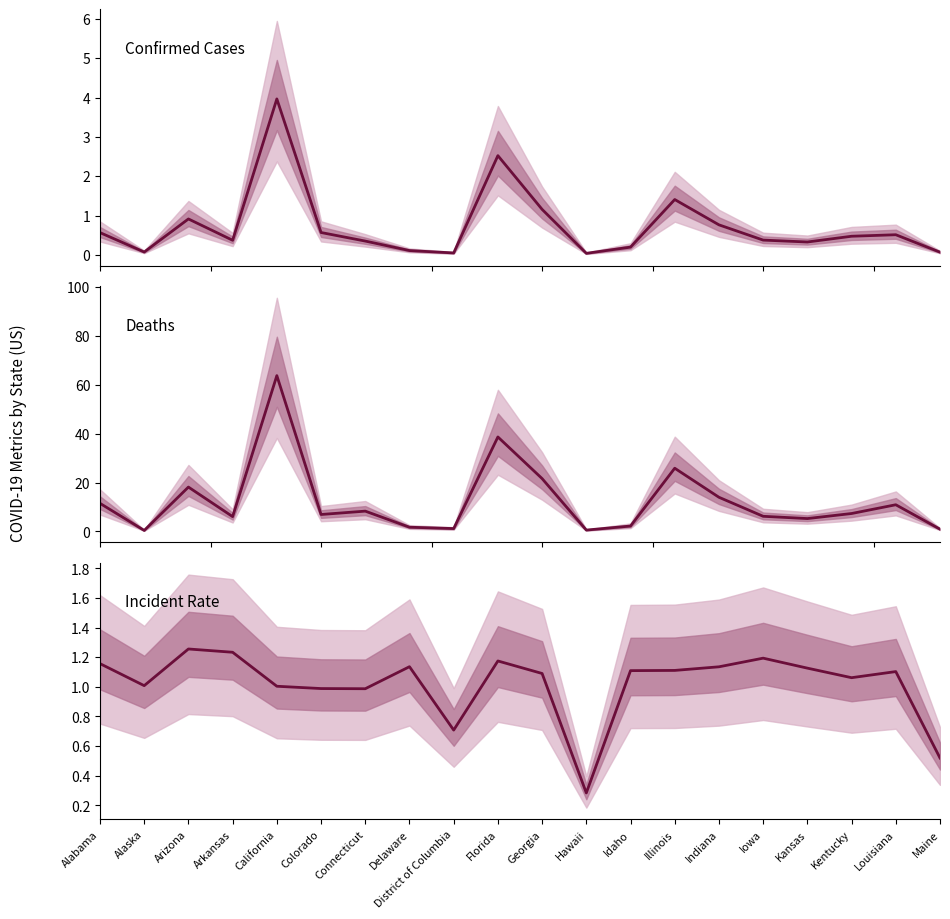

At which label does Deaths (K) reach its peak?

California